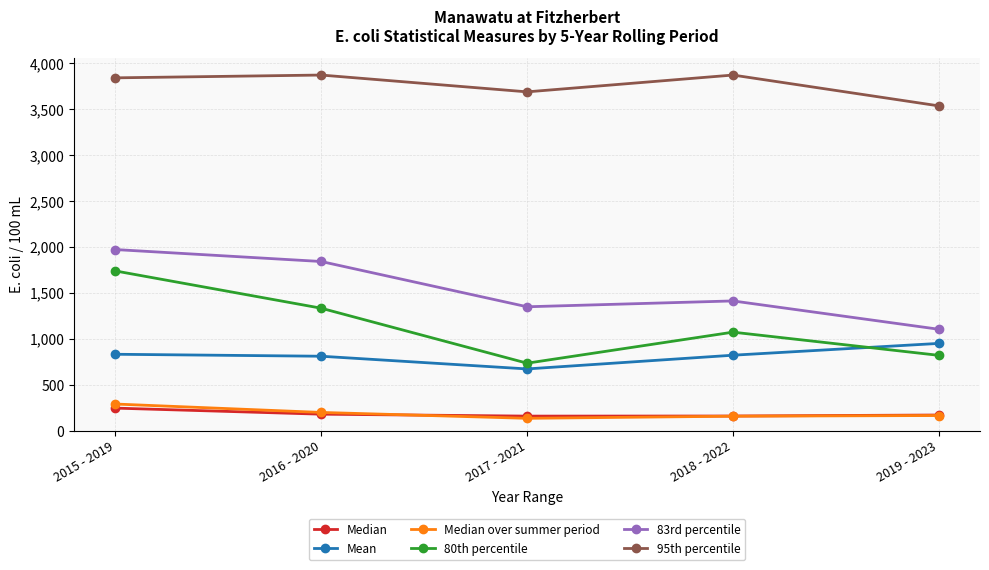

What is the smallest value displayed?

135.0